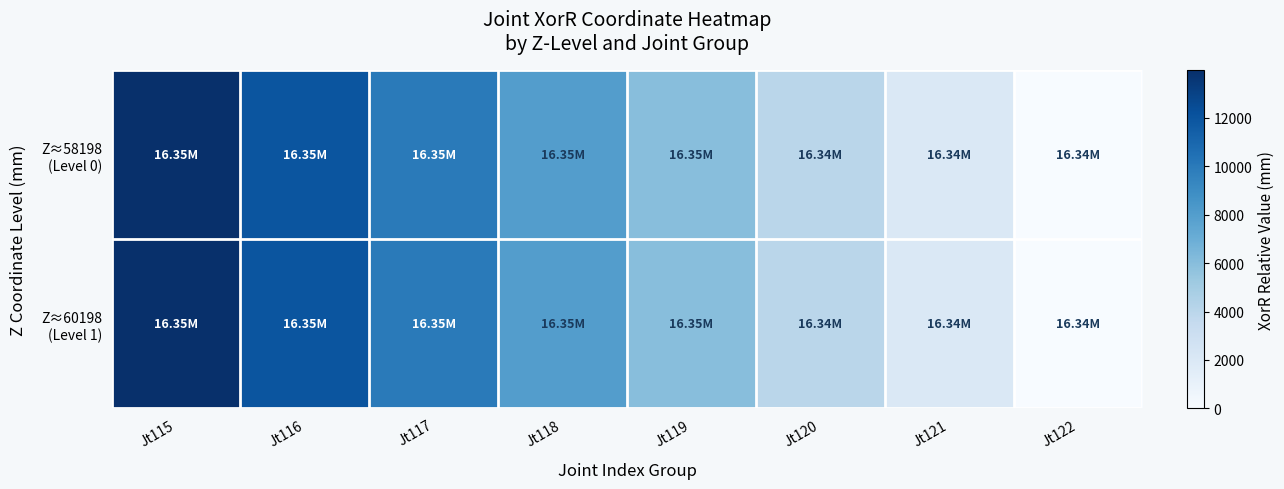

Which series has the largest total across all categories?

Z≈58198 (Level 0)